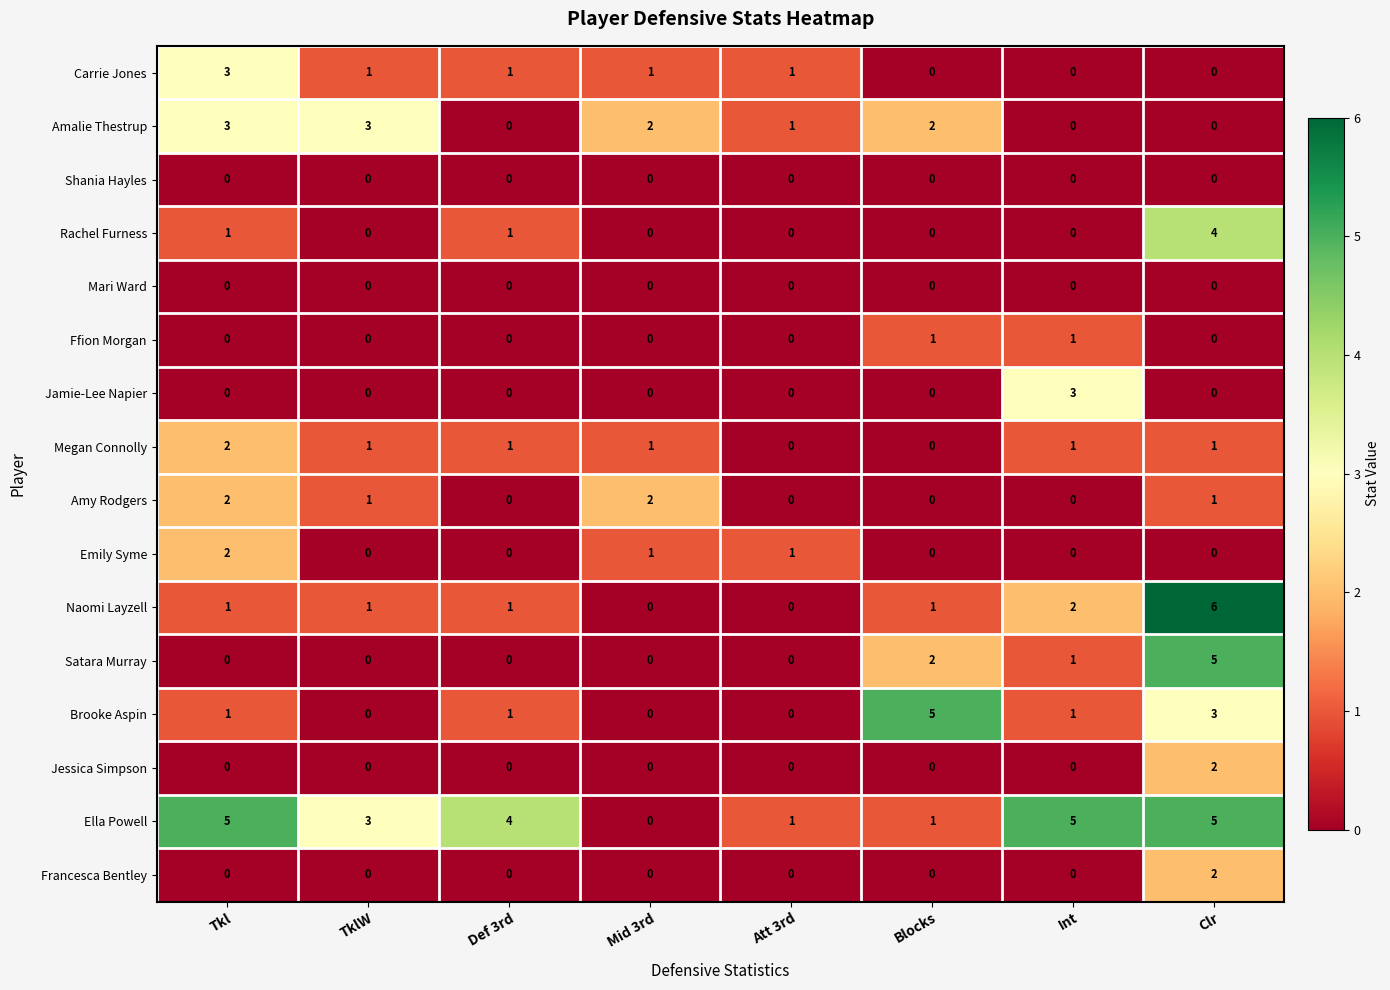

Which series has the widest spread of values?

Naomi Layzell